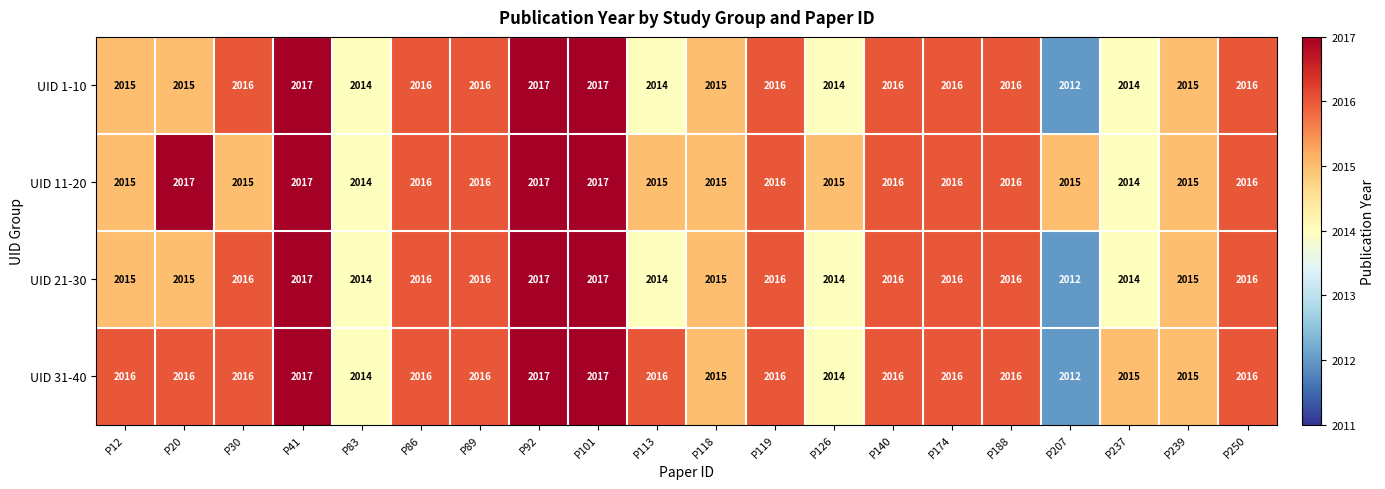

What value does the UID 31-40 series have at P250?

2016